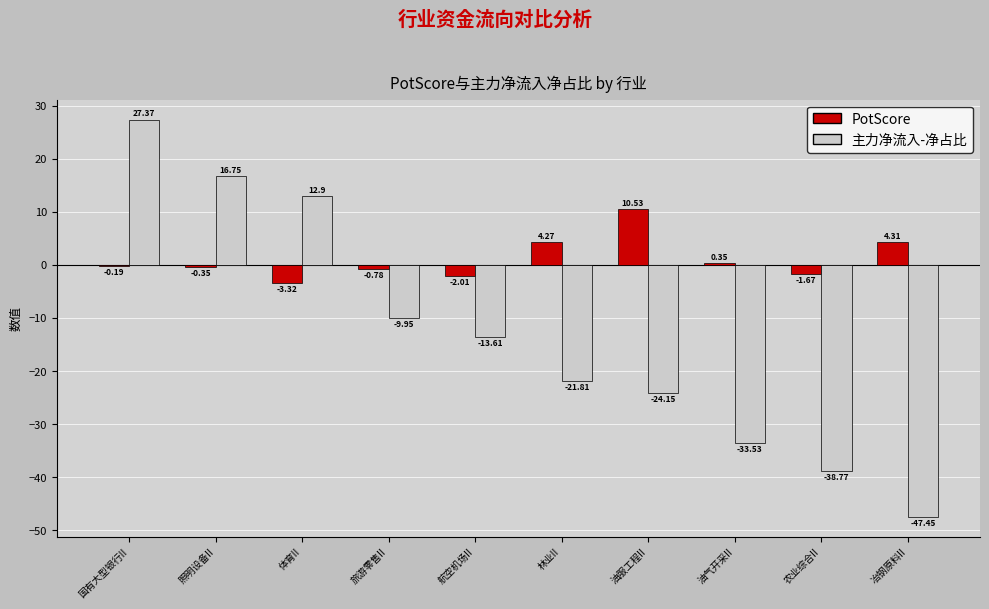

Between 旅游零售II and 油气开采II, which series saw the biggest shift?

主力净流入-净占比